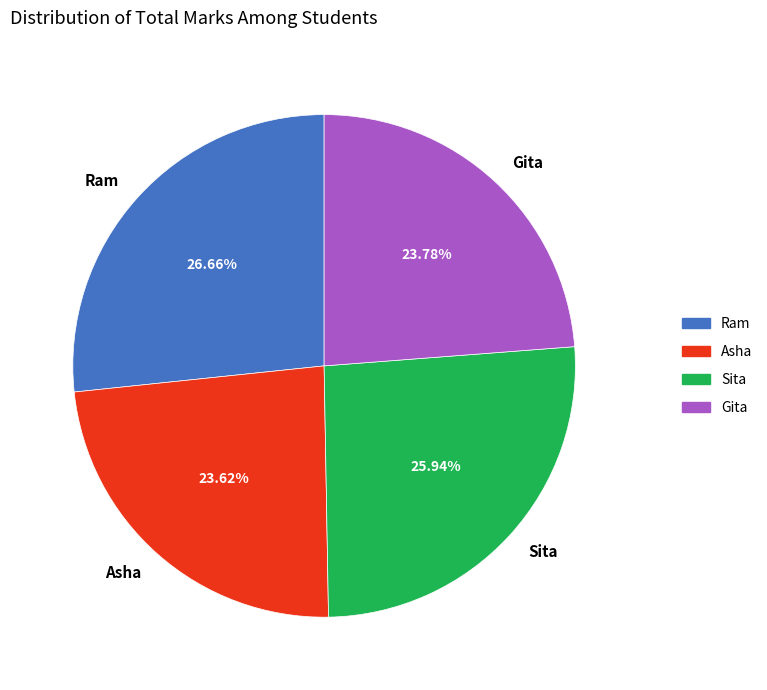

Count the number of slices in the pie.

4